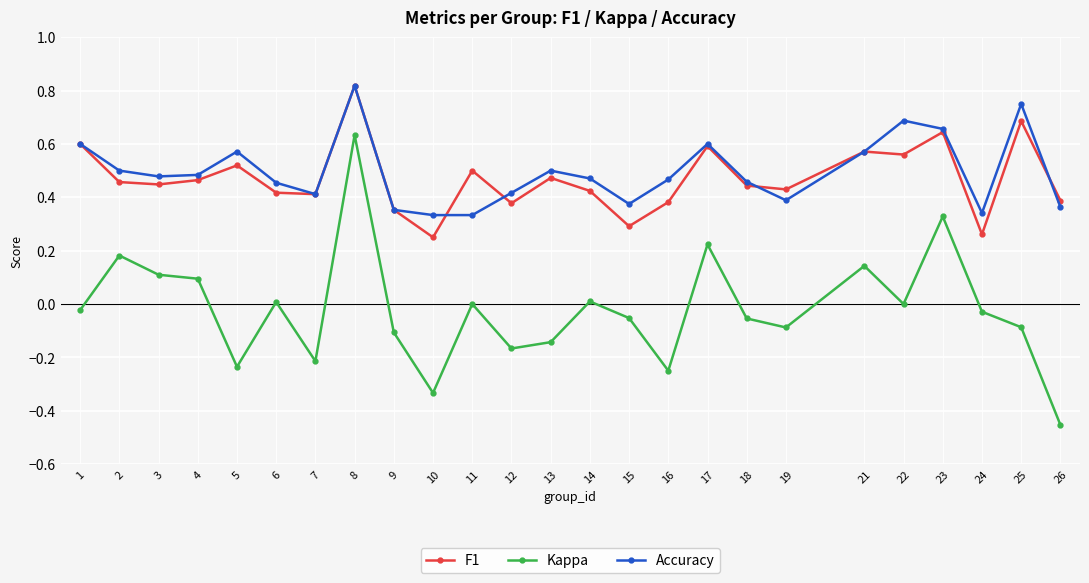

Which series changed the most between 6 and 17?

Kappa